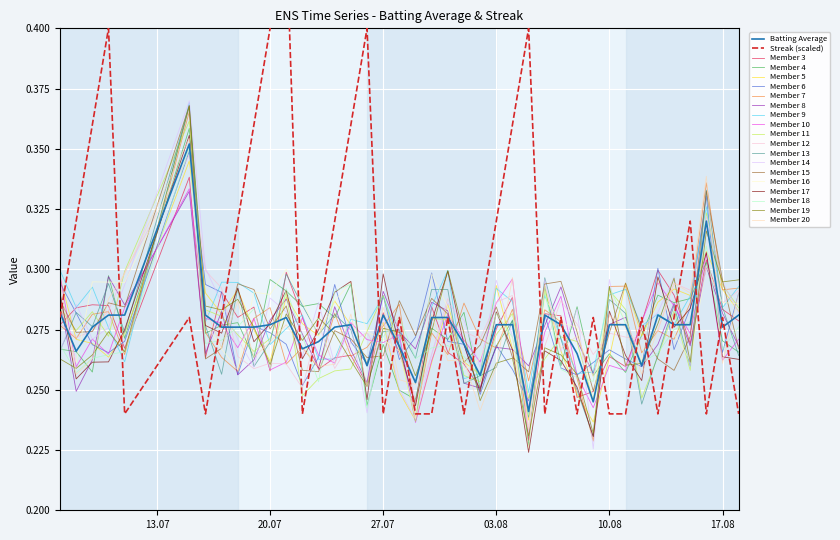

Is it true that Member 3 equals 0.4 at 17.08?

False